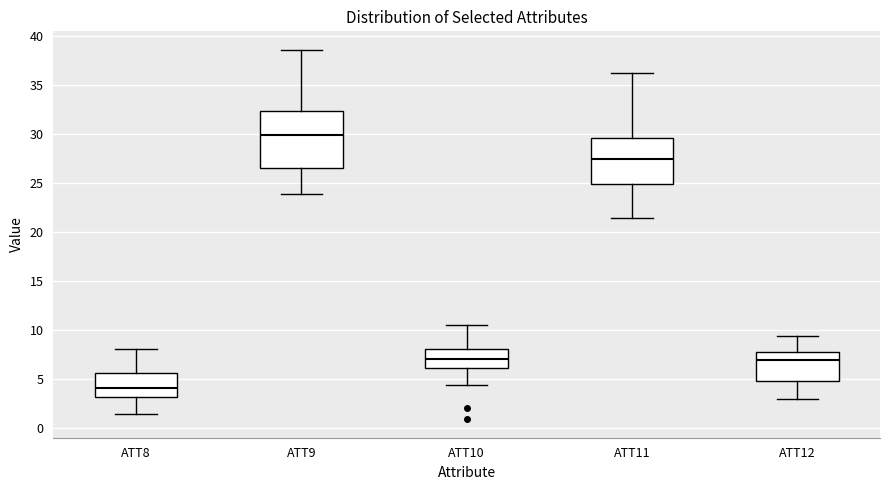

Reading left to right, read every box against the y-axis: the position of its median line, the range the box covers, and the ends of its whiskers. The values are not printed on the chart, so give them approximately, as read against the axis.

ATT8: median 4.0, box 3.0 to 5.5, whiskers 1.5 to 8.0
ATT9: median 30.0, box 26.5 to 32.5, whiskers 24.0 to 38.5
ATT10: median 7.0, box 6.0 to 8.0, whiskers 4.5 to 10.5
ATT11: median 27.5, box 25.0 to 29.5, whiskers 21.5 to 36.0
ATT12: median 7.0, box 5.0 to 7.5, whiskers 3.0 to 9.5